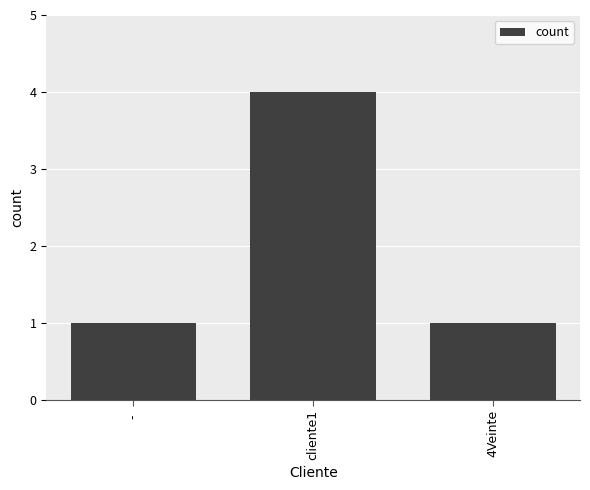

What is the label of the 2nd bar from the right?

cliente1